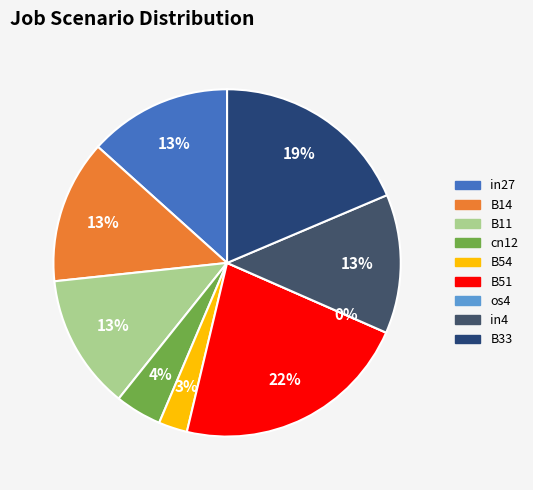

What percentage is the cn12 slice, to the nearest percent?

4%